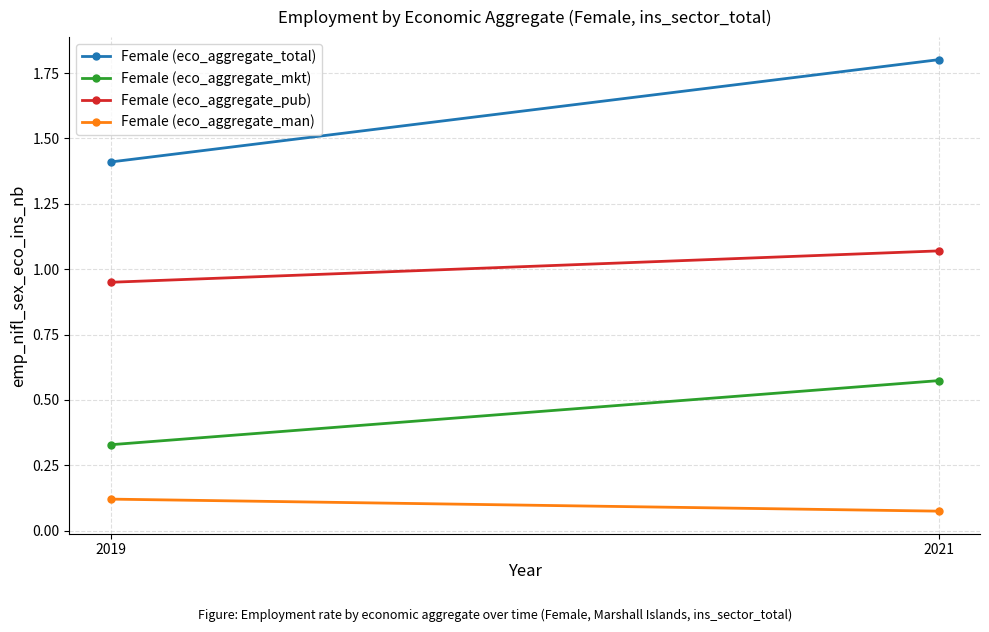

What is the difference between the highest and lowest values at 2019?

1.3